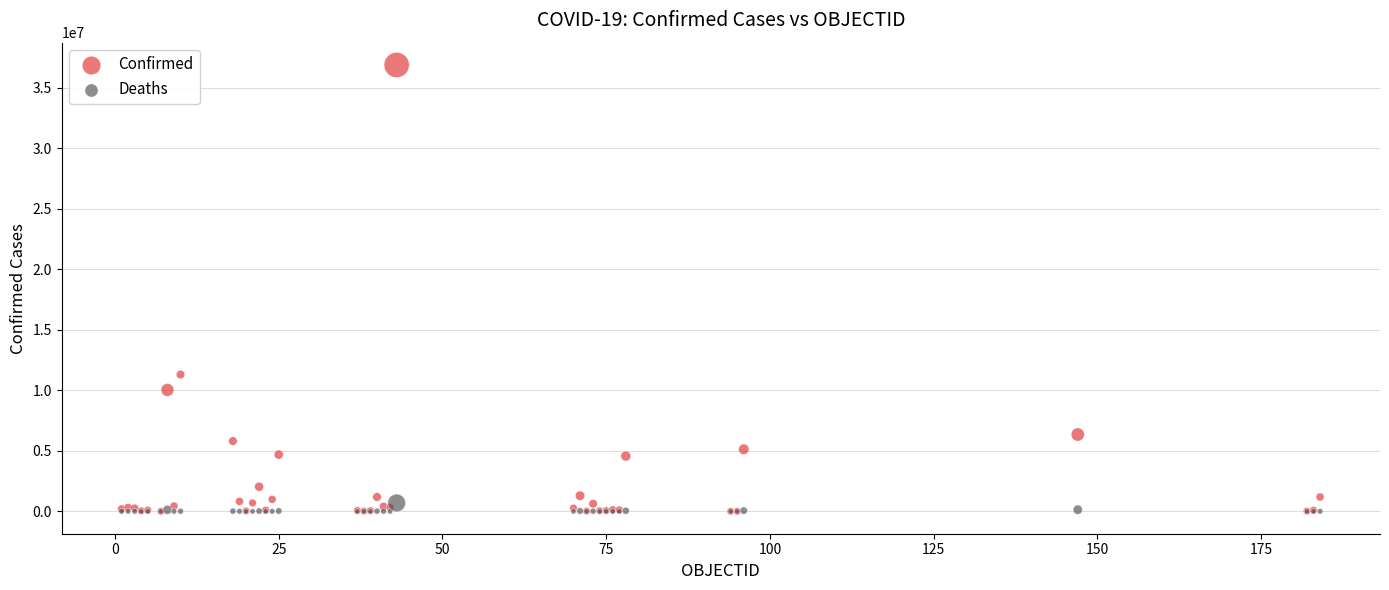

In the Confirmed series, what Y value is closest to 18452667?

11312904